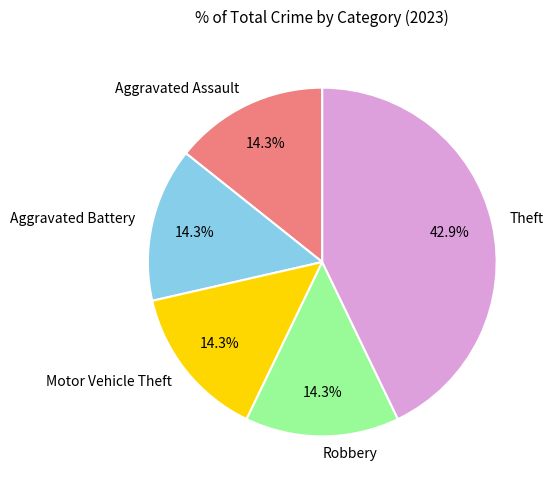

True or false: Theft accounts for 43% of the total.

True